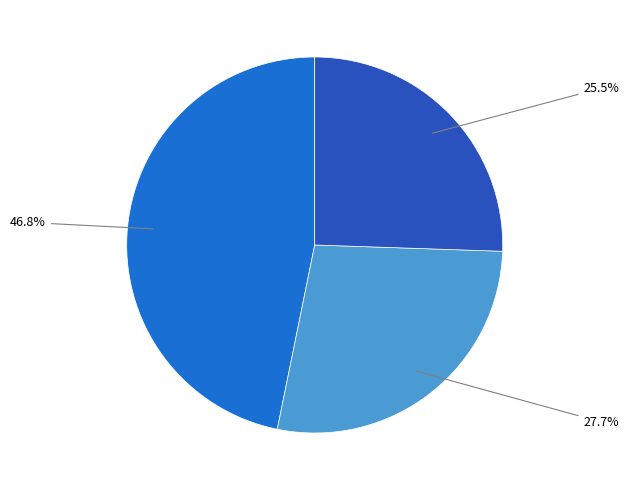

Is there a majority slice in this chart?

No